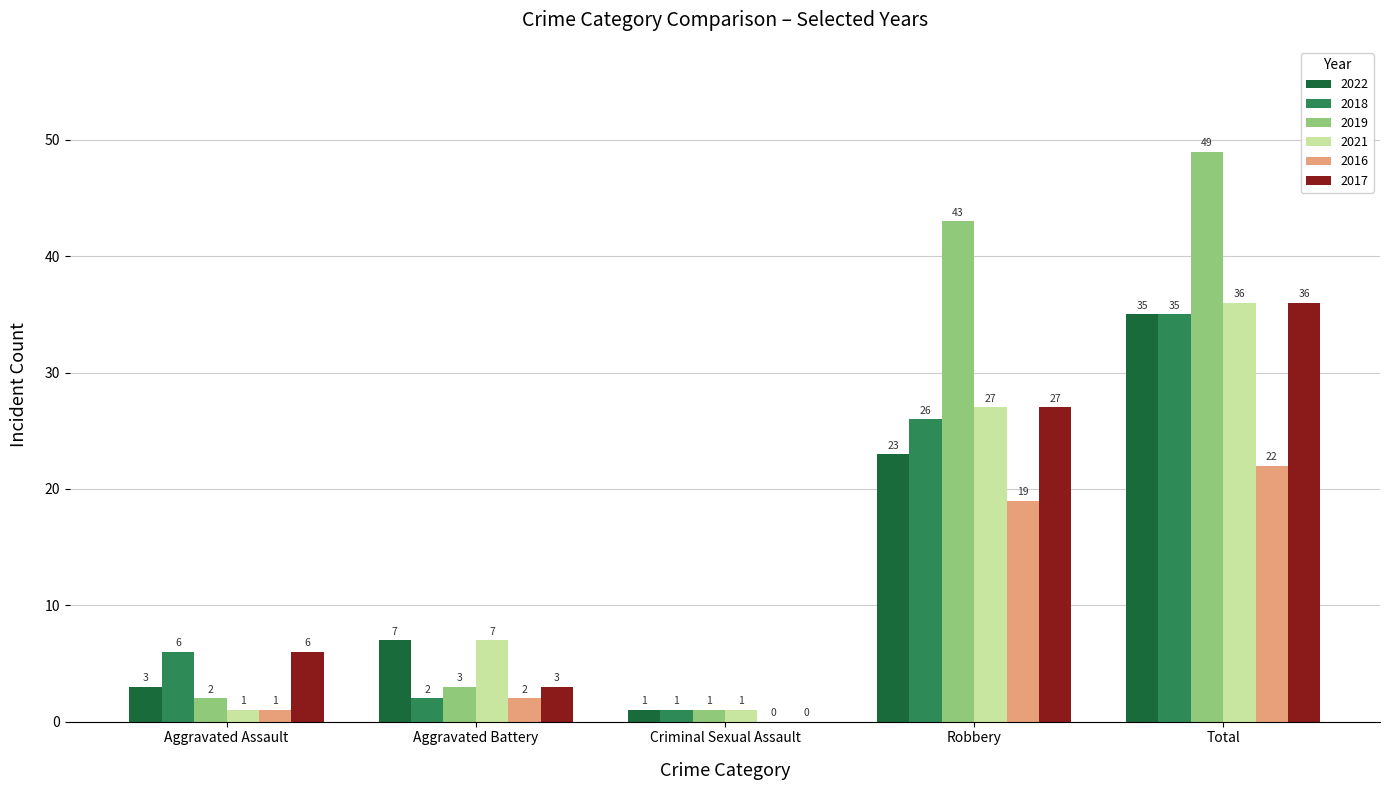

Is it true that 2019 equals 26 at Total?

False